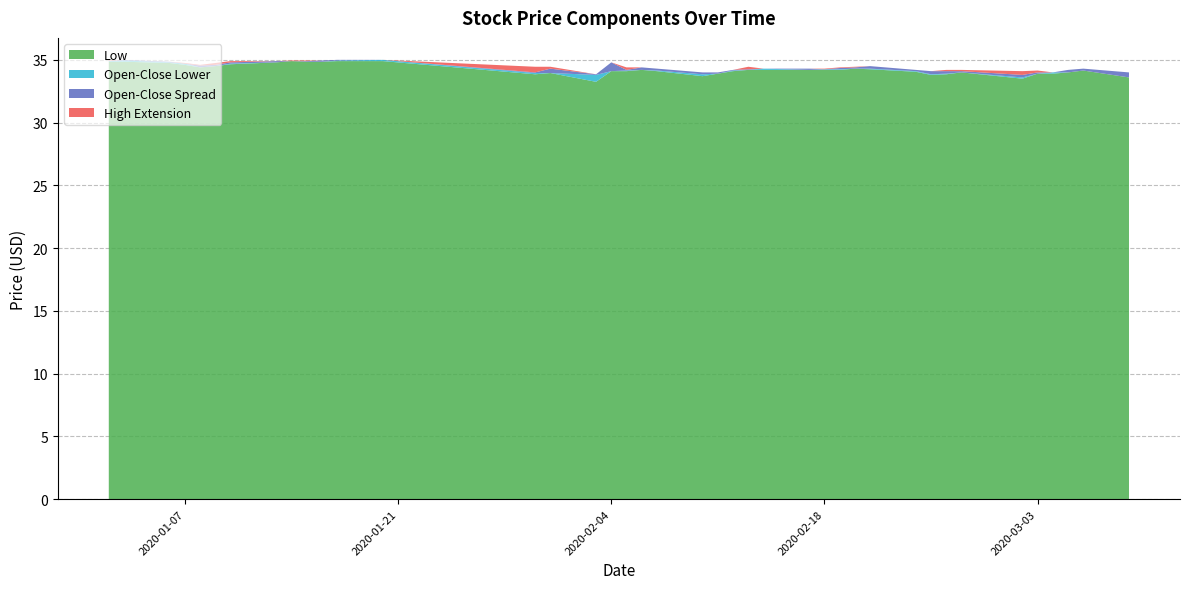

Reading left to right, what are all the values shown in this chart?

Low: 34.8	34.8	34.8	34.6	34.4	34.5	34.7	34.8	34.9	34.8	34.8	34.9	34.9	33.8	34.0	33.2	34.1	34.1	34.2	34.1	33.7	33.9	34.1	34.2	34.2	34.2	34.2	34.2	34.3	34.2	34.0	33.8	33.8	34.0	33.5	33.9	33.9	34.0	34.2	33.6
Close: 34.9	35.0	34.8	34.7	34.4	34.6	34.8	34.9	34.9	34.8	35.0	35.0	35.0	34.0	34.3	33.8	34.1	34.2	34.4	34.2	33.8	34.0	34.2	34.2	34.3	34.2	34.2	34.3	34.3	34.3	34.1	34.1	34.1	34.0	33.8	34.0	34.0	34.2	34.2	33.6
High: 35.0	35.0	34.8	34.8	34.6	34.8	34.9	34.9	35.0	35.0	35.0	35.0	35.0	34.5	34.5	33.8	34.8	34.4	34.4	34.3	34.0	34.0	34.2	34.5	34.3	34.3	34.3	34.4	34.5	34.5	34.2	34.1	34.2	34.2	34.1	34.2	34.0	34.2	34.3	34.0
Open: 34.9	35.0	34.8	34.7	34.5	34.5	34.7	34.8	34.9	34.9	34.8	35.0	35.0	34.0	34.0	33.8	34.8	34.2	34.2	34.3	34.0	33.9	34.2	34.2	34.3	34.3	34.2	34.2	34.4	34.5	34.2	33.8	33.9	34.1	33.6	33.9	34.0	34.0	34.3	34.0